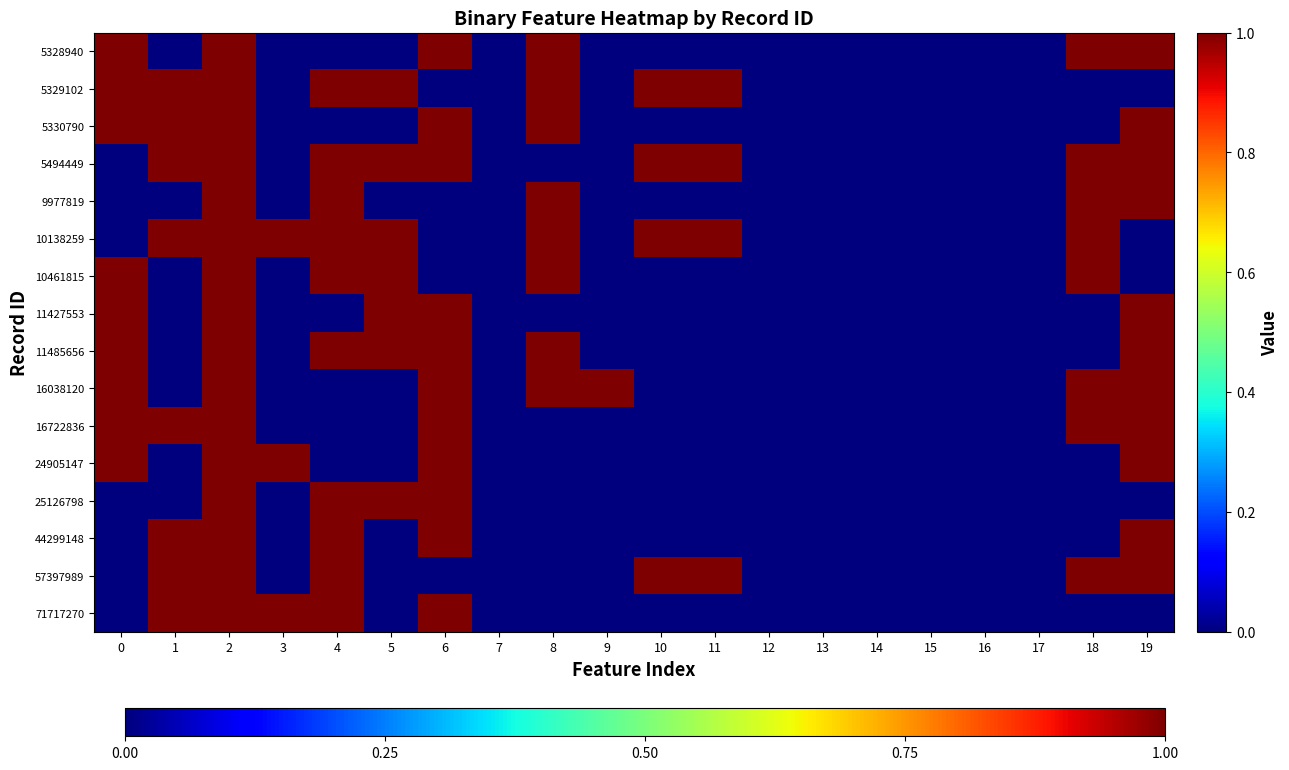

At 0, list the series in order from smallest to largest.

5494449, 9977819, 10138259, 25126798, 44299148, 57397989, 71717270, 5328940, 5329102, 5330790, 10461815, 11427553, 11485656, 16038120, 16722836, 24905147